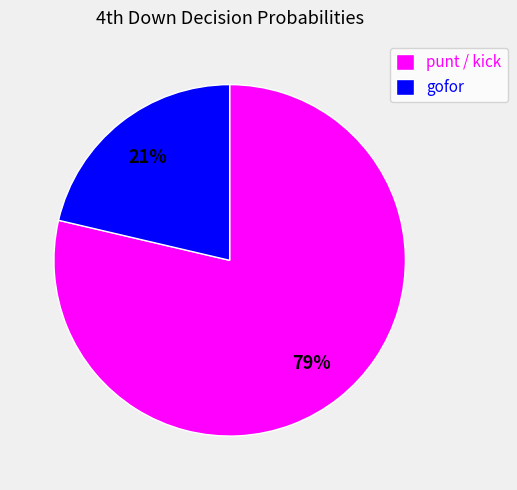

What percentage is the gofor slice, to the nearest percent?

21%